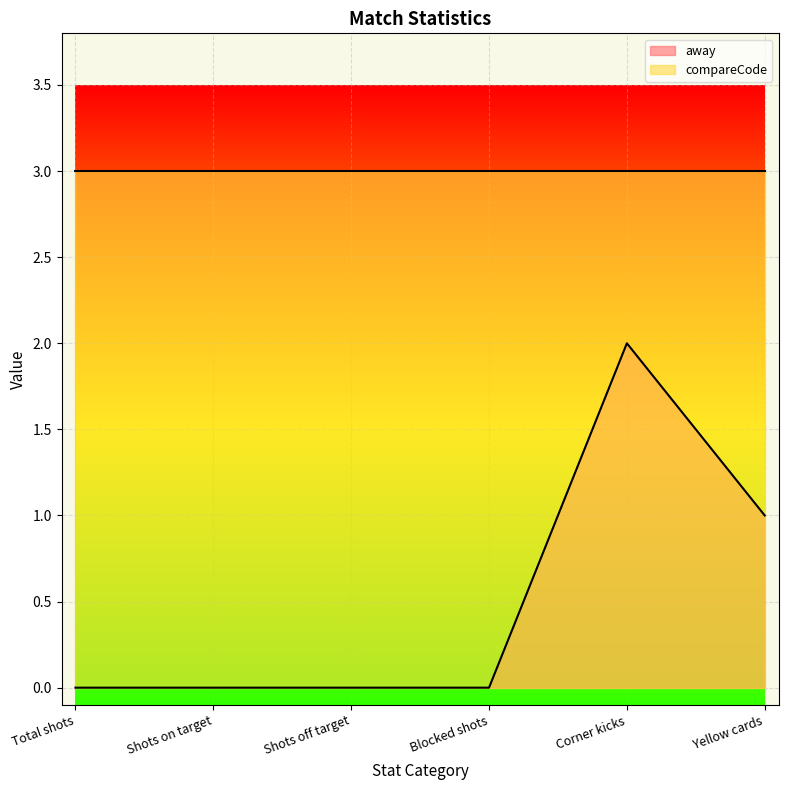

Rank the categories by value from highest to lowest.

Corner kicks, Yellow cards, Total shots, Shots on target, Shots off target, Blocked shots